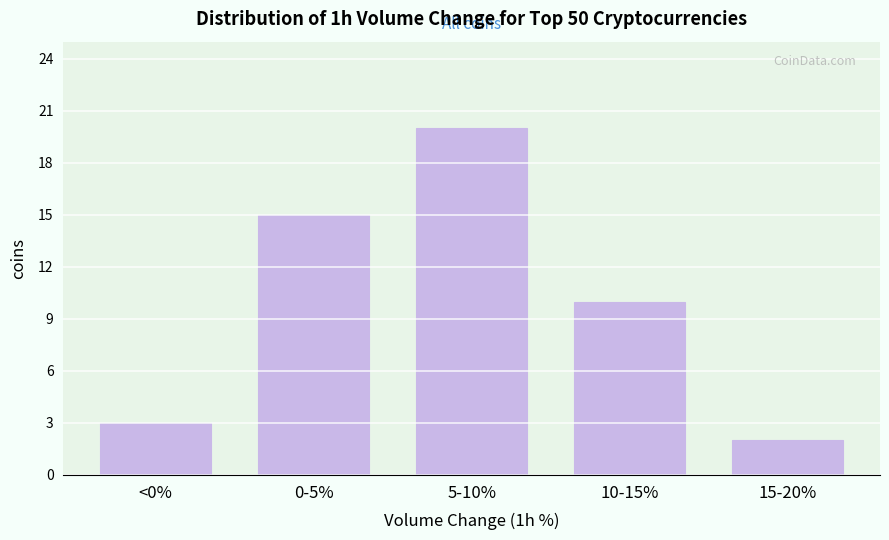

Reading left to right, extract all data points from this chart.

<0%=3	0-5%=15	5-10%=20	10-15%=10	15-20%=2